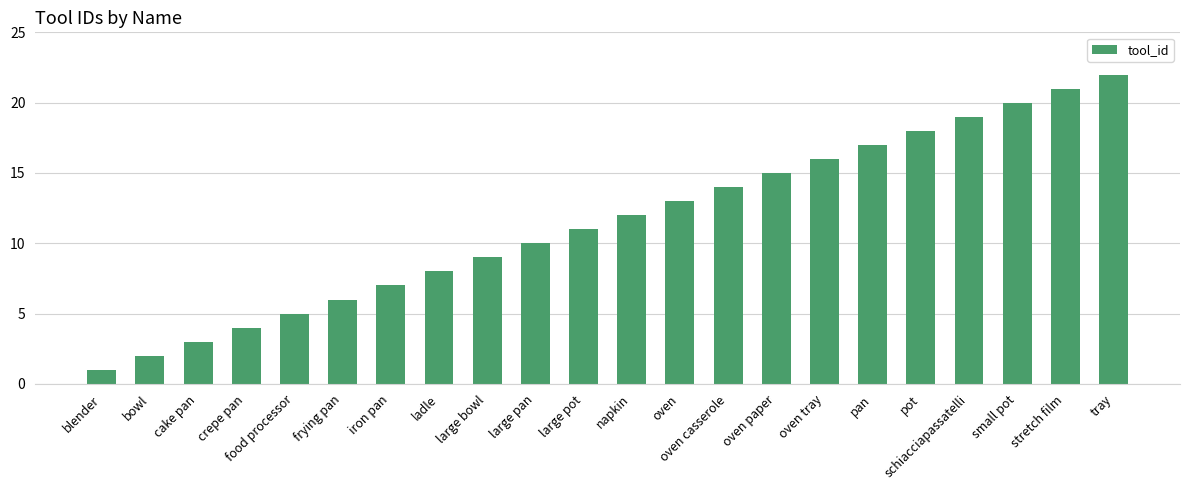

Reading left to right, transcribe all the data shown in this chart.

1	2	3	4	5	6	7	8	9	10	11	12	13	14	15	16	17	18	19	20	21	22